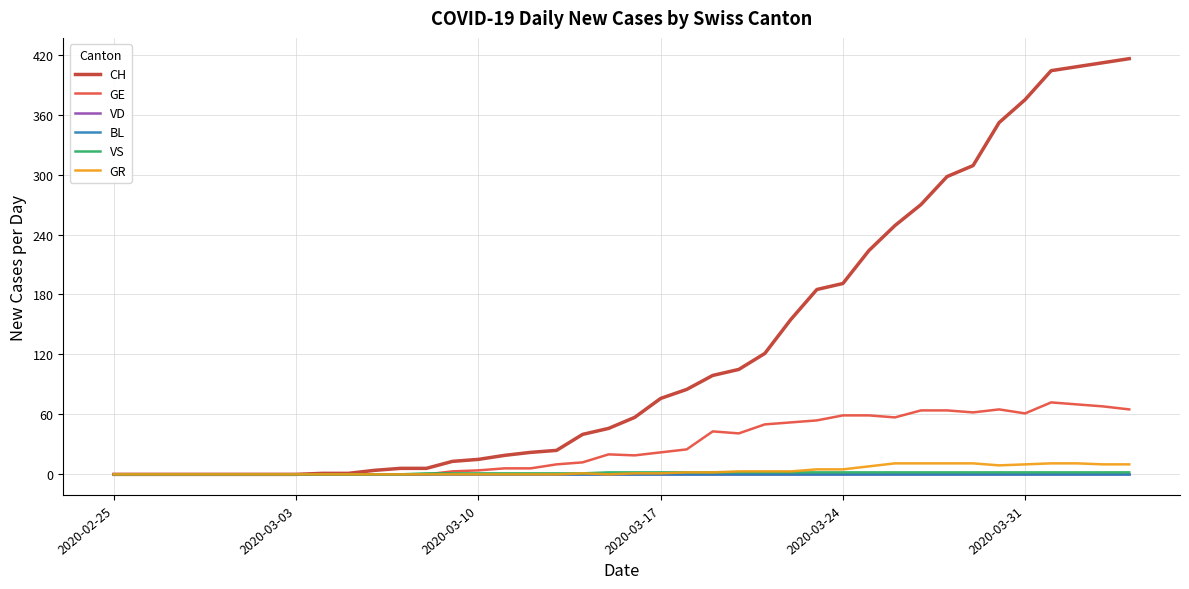

Does the chart have visible grid lines?

Yes